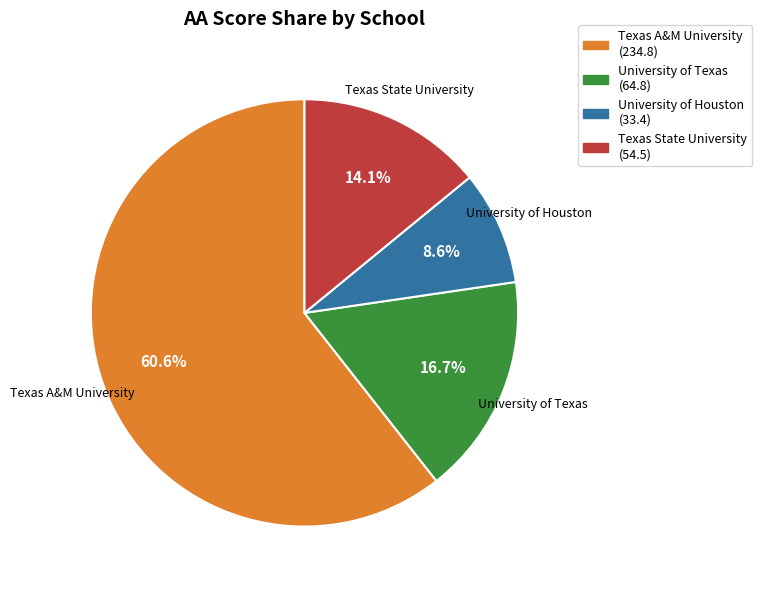

Is it true that University of Houston is 17% of the pie?

False